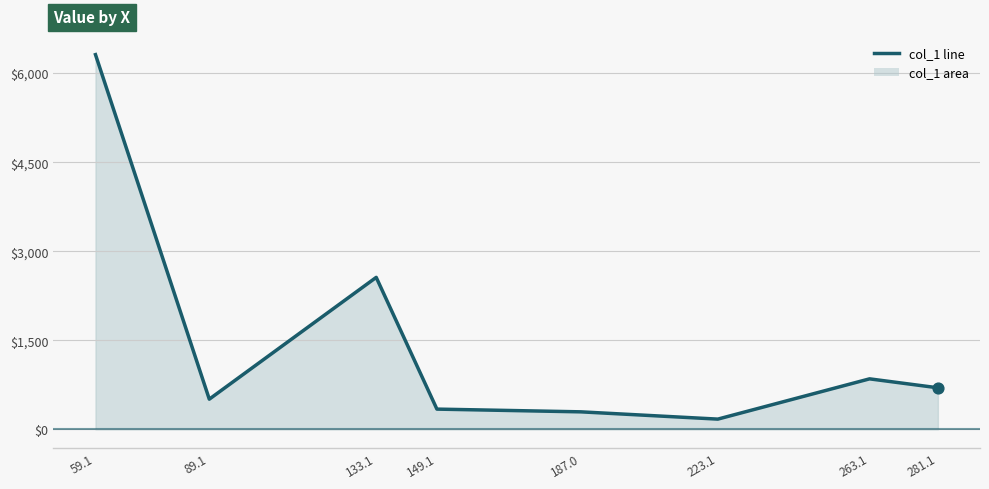

What is the change in value from 149.1 to 187.0?

-46.0